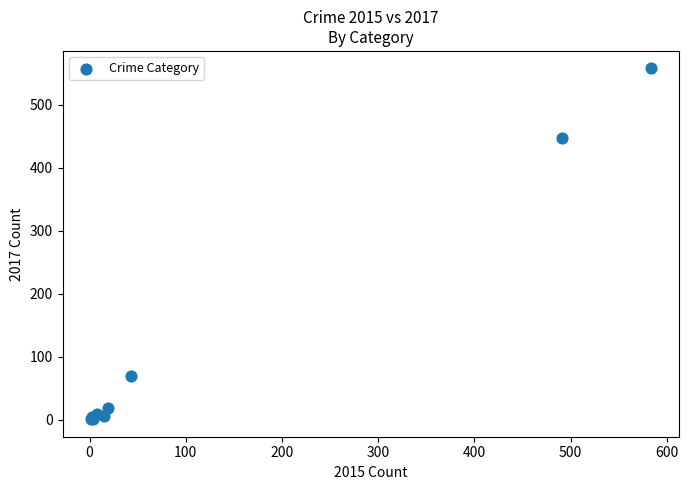

What Y value in the scatter plot is closest to 279?

447